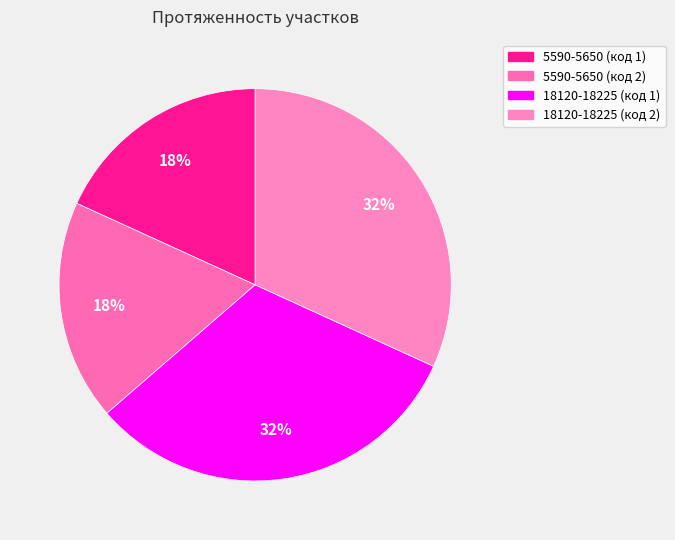

Is it true that 18120-18225 (код 1) is 32% of the pie?

True